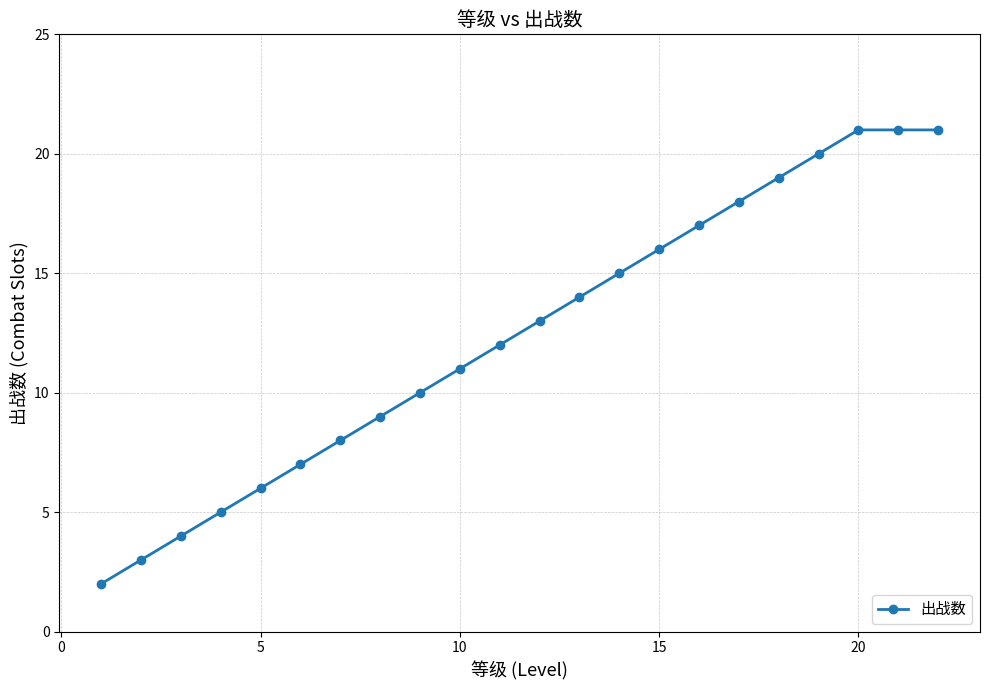

What is the greatest value displayed?

21